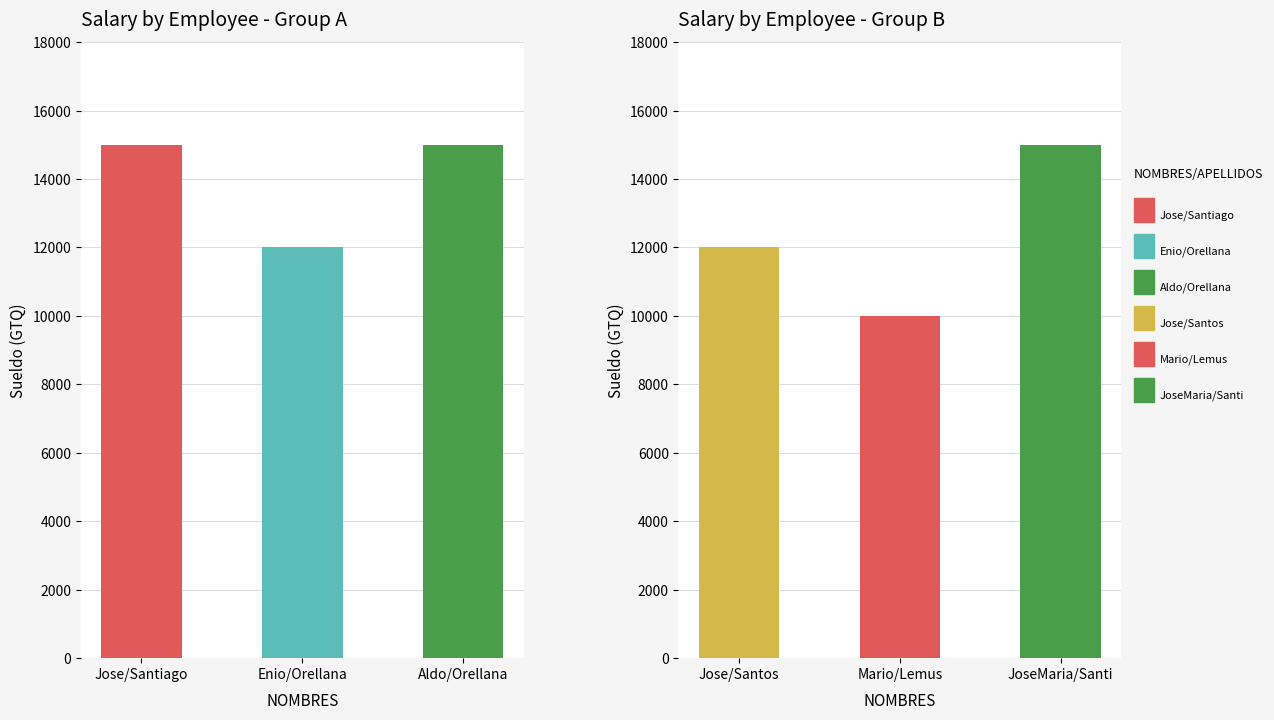

What is the label of the 1st bar from the left?

Jose/Santiago